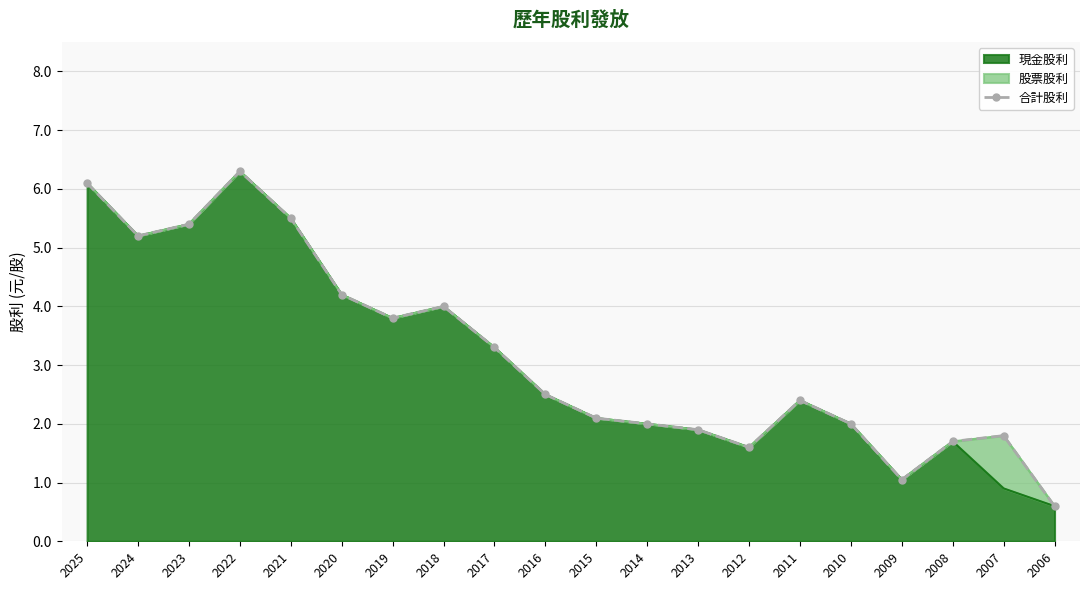

What is the greatest value displayed?

6.3